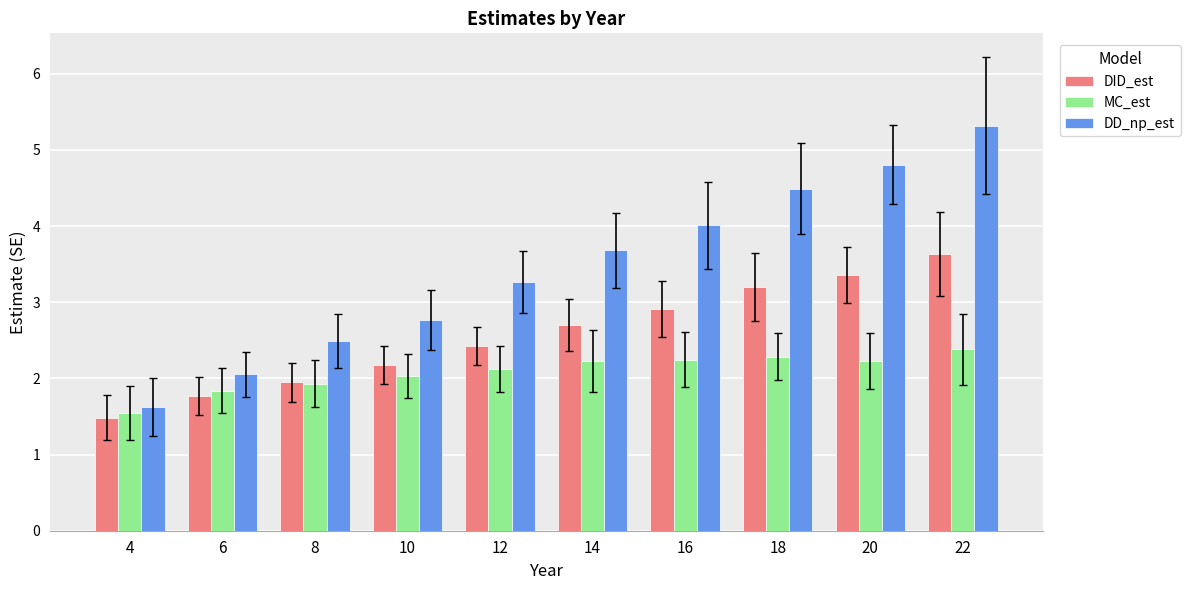

What is the value of the MC_est bar at the 2nd from the left?

1.8